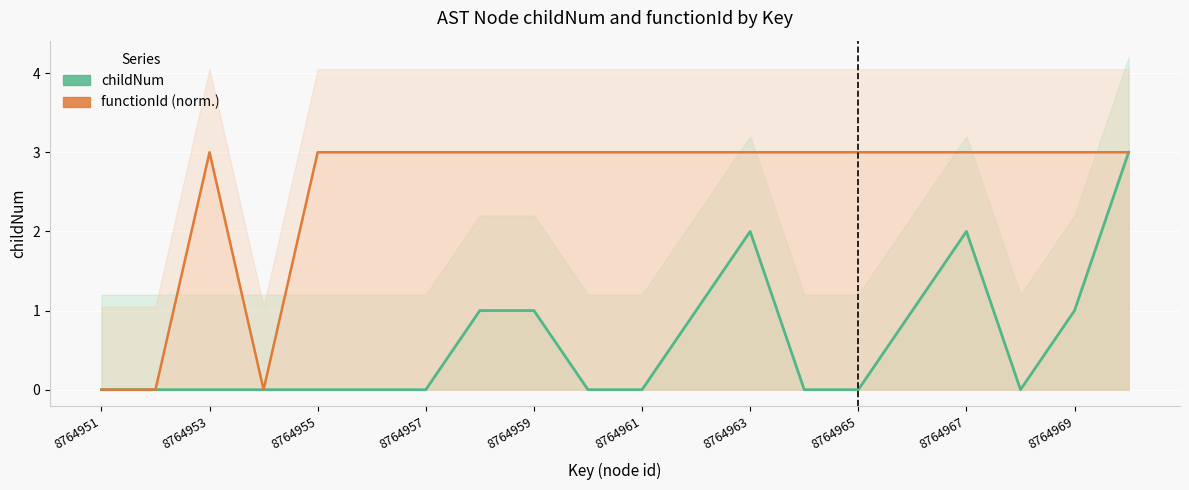

What is the approximate value of childNum at 8764970?

3